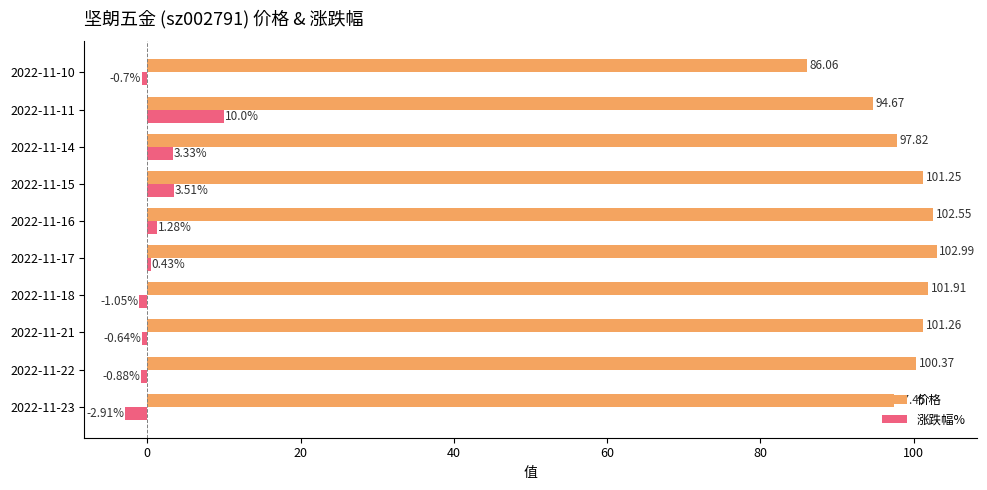

Is the value of 涨跌幅% at 2022-11-22 greater than the value of 价格 at 2022-11-18?

No